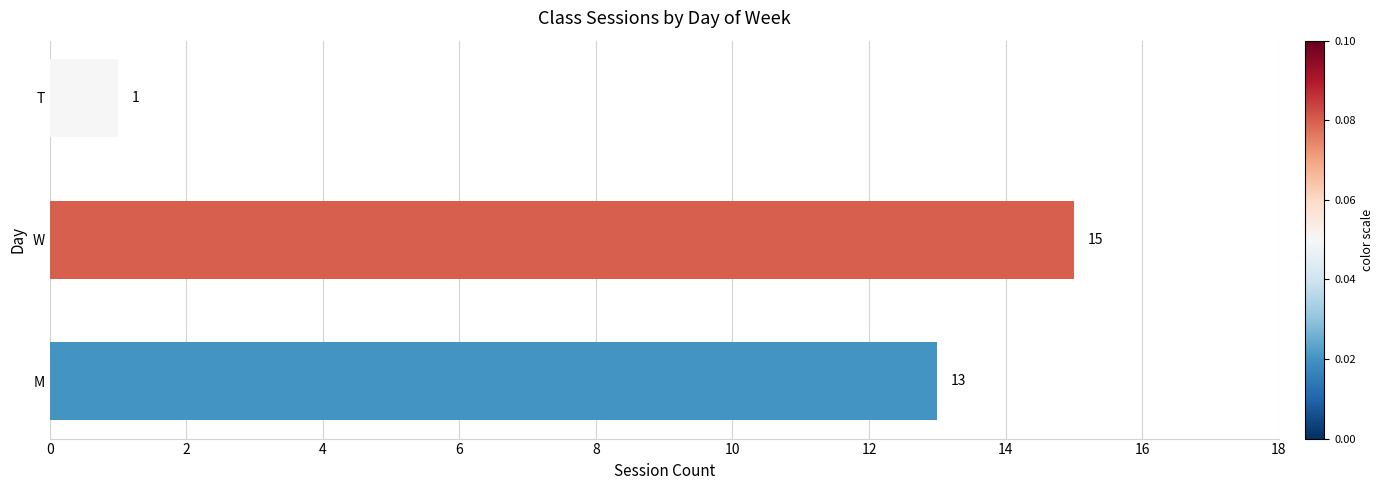

Reading bottom to top, what are all the values shown in this chart?

13	15	1